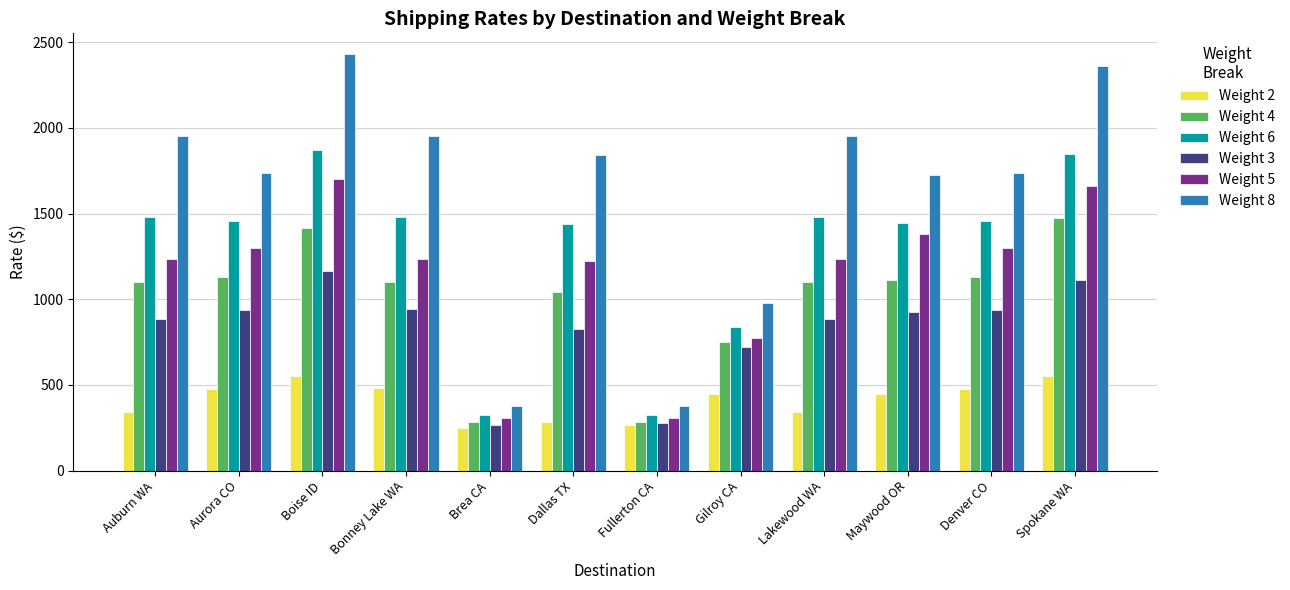

What is the label of the 7th bar from the right?

Dallas TX